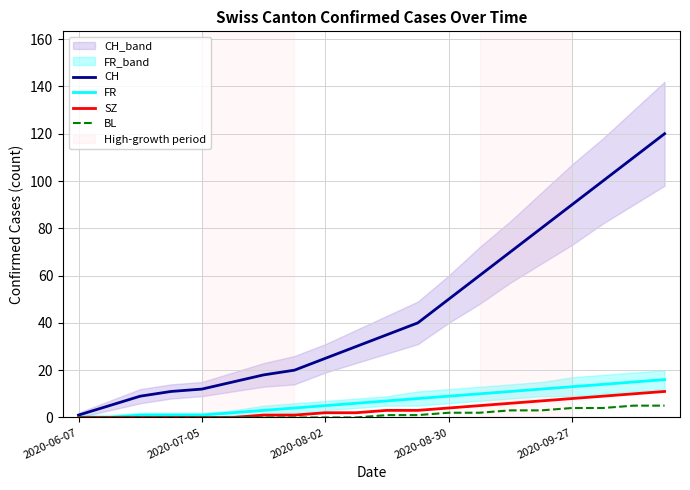

Is it true that BL equals 3 at 6?

False